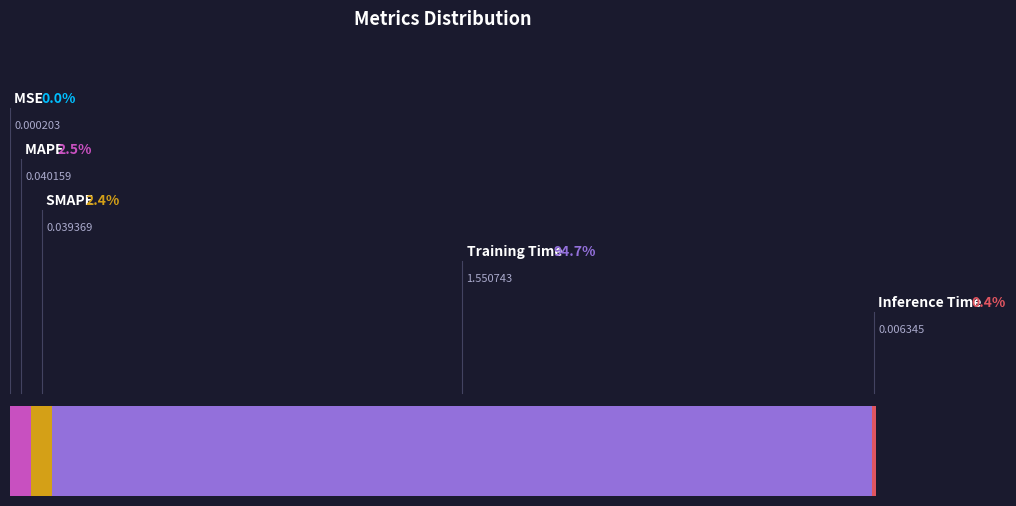

True or false: Training Time accounts for 99% of the total.

False